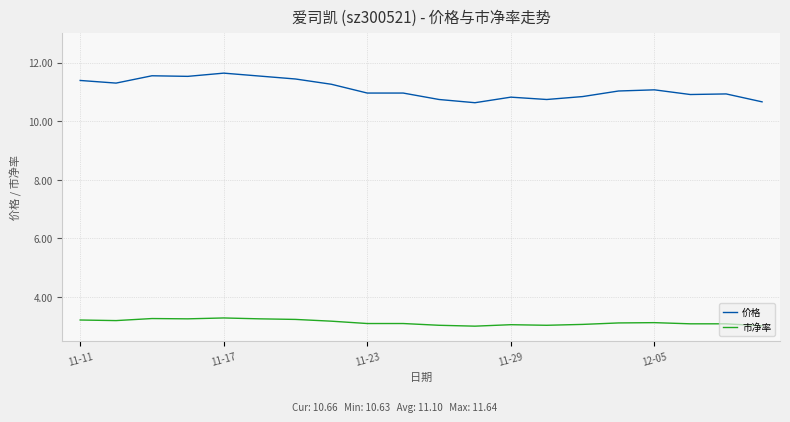

Does the chart have visible grid lines?

Yes